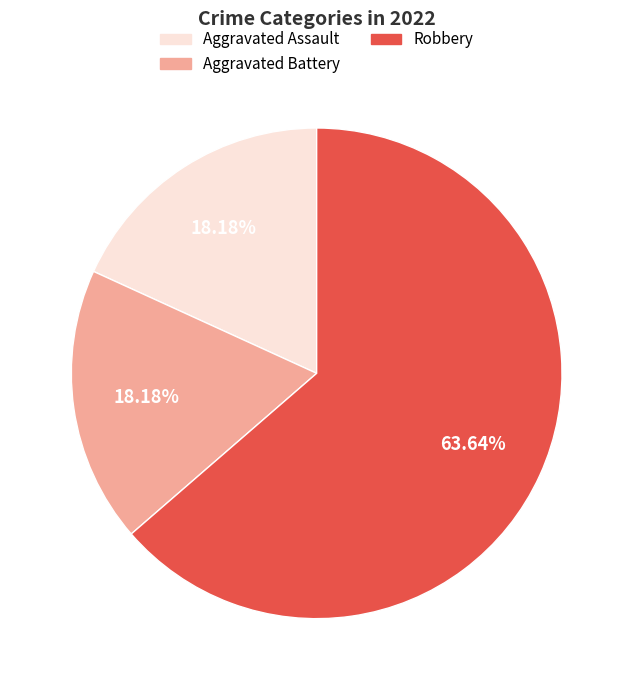

How many slices are in this pie chart?

3